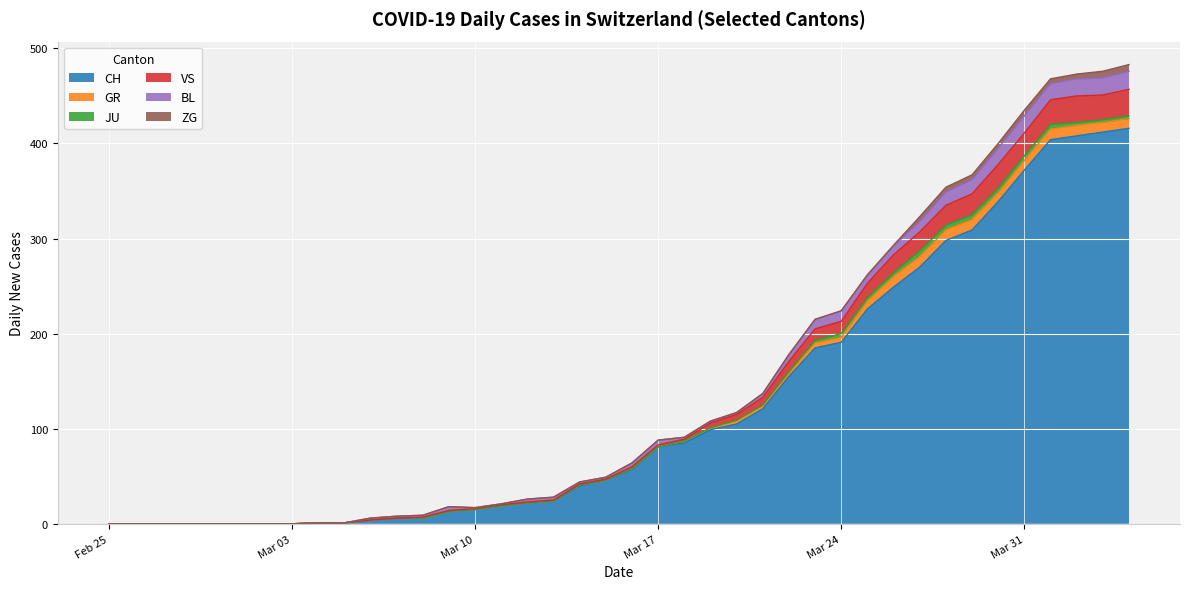

Does the chart display data point markers on the line(s)?

No